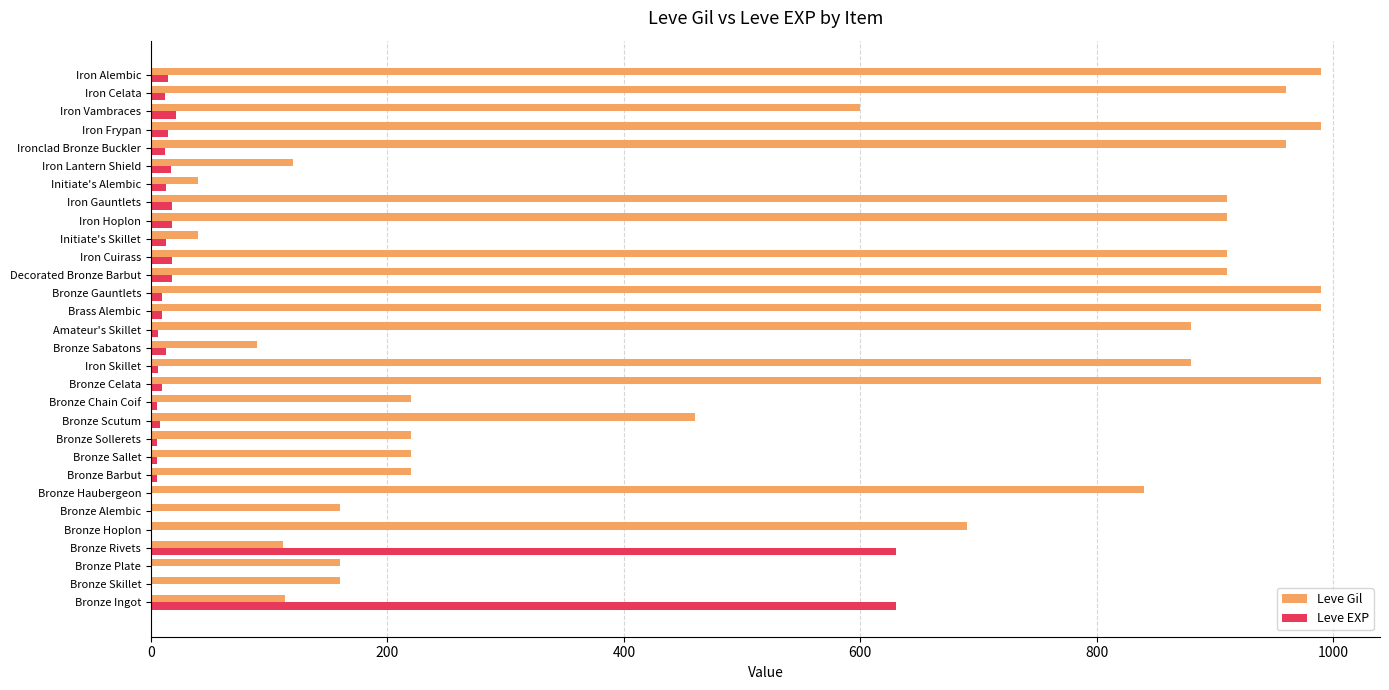

How many categories are shown in the chart?

30